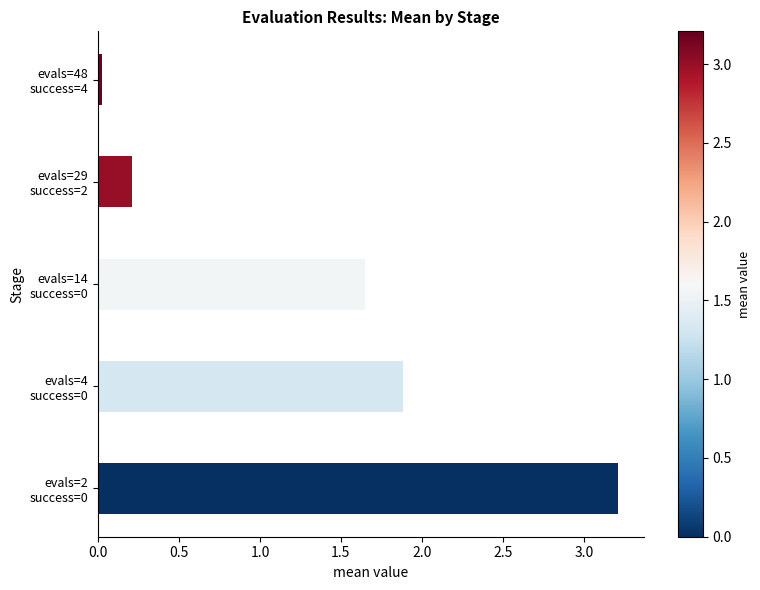

What is the average value?

1.4